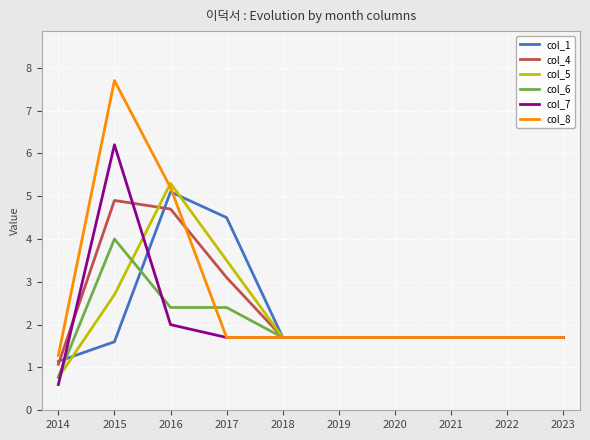

What is the lowest value of the col_4 series?

1.1